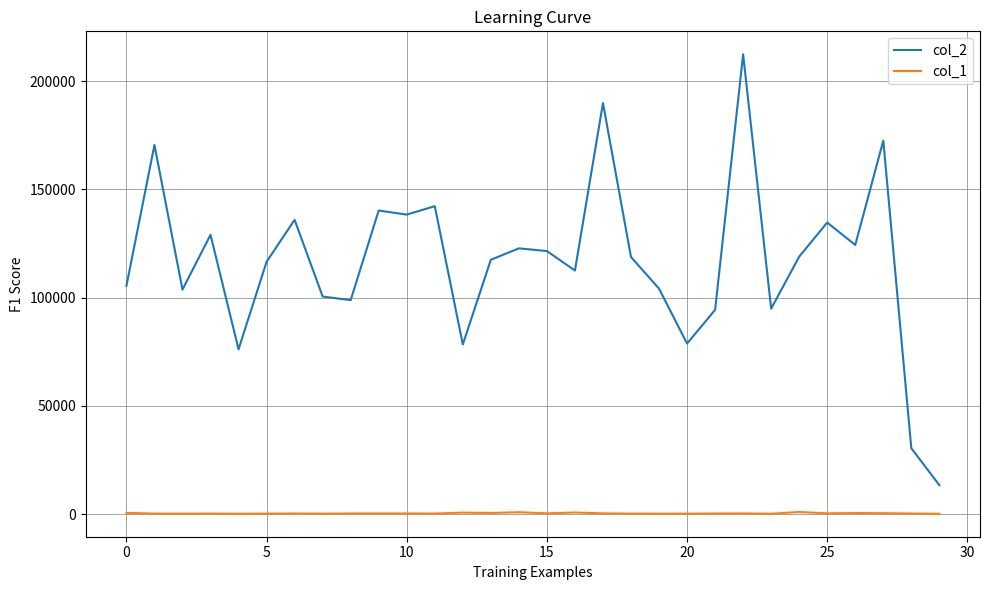

How many lines are shown in the chart?

2